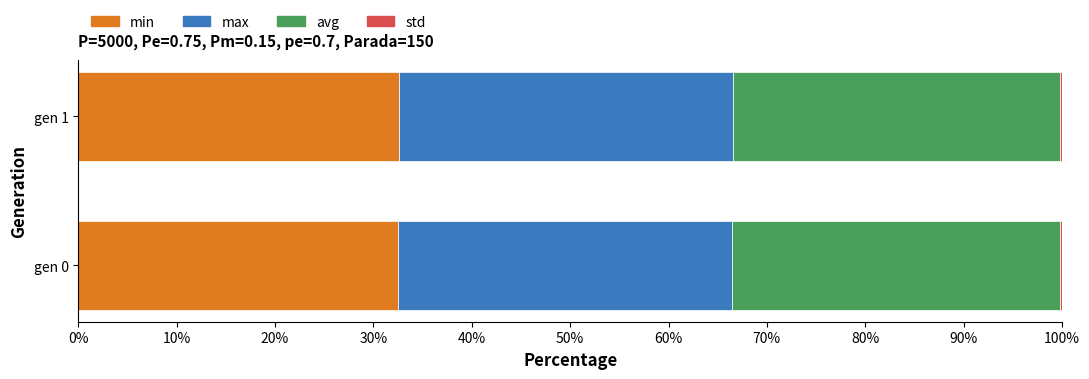

The min series shows 11.2 at gen 0. True or false?

False